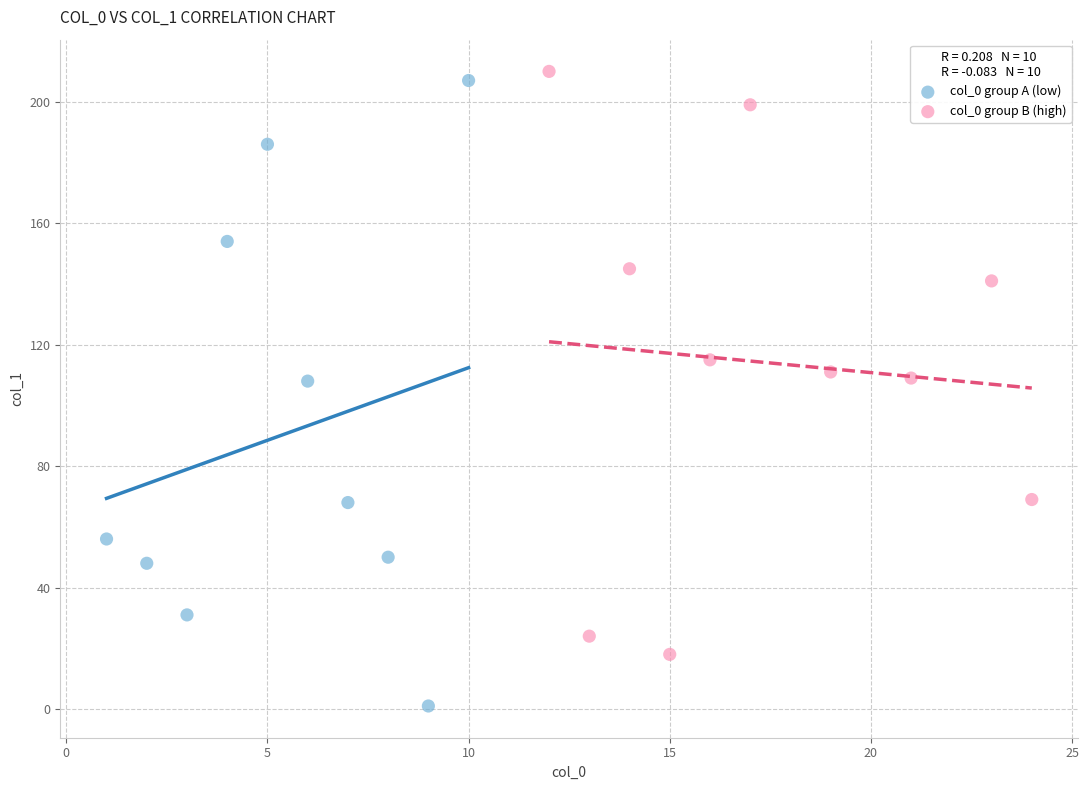

Which series contains the lowest Y value?

col_0 group A (low)